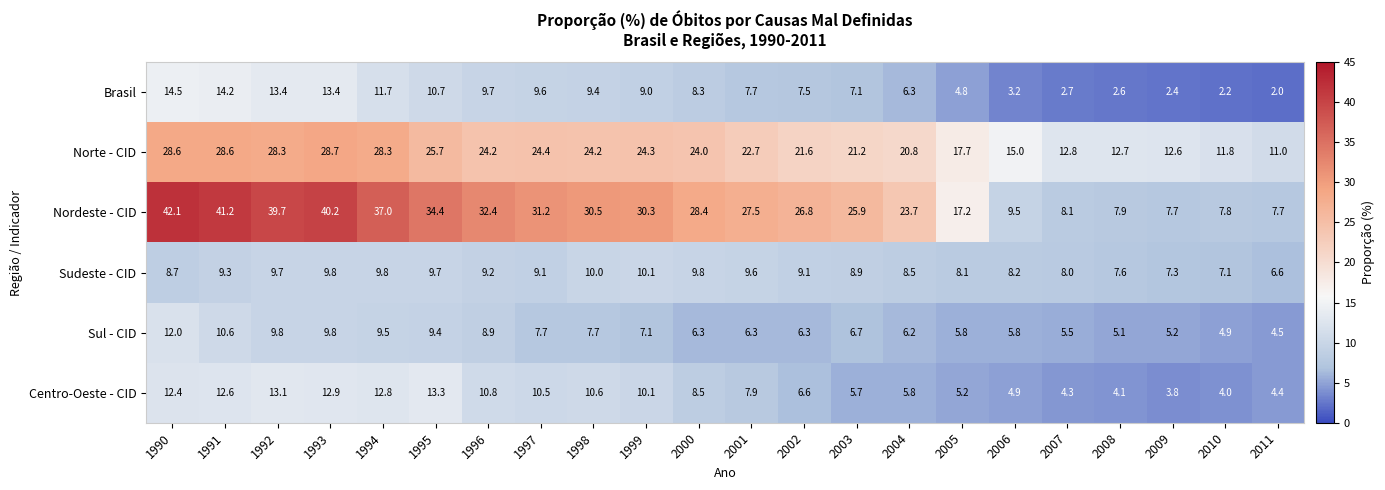

What is the sum of the Sudeste - CID values at 1992 and 1990?

18.4